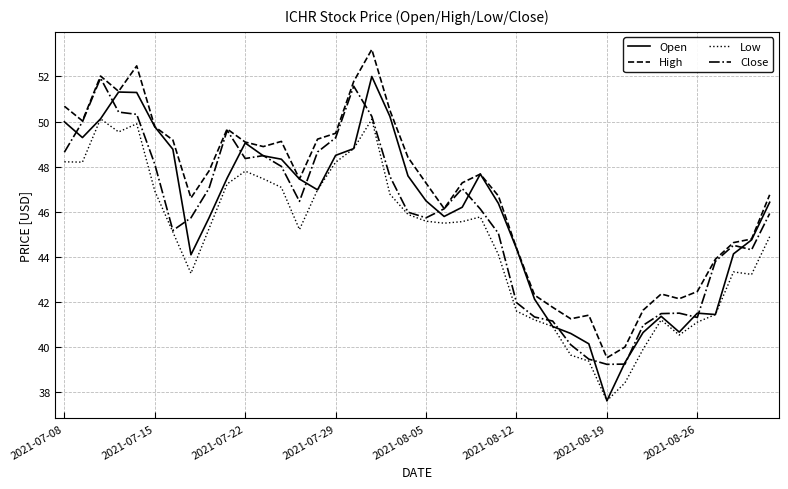

What is the lowest value of the Low series?

37.6